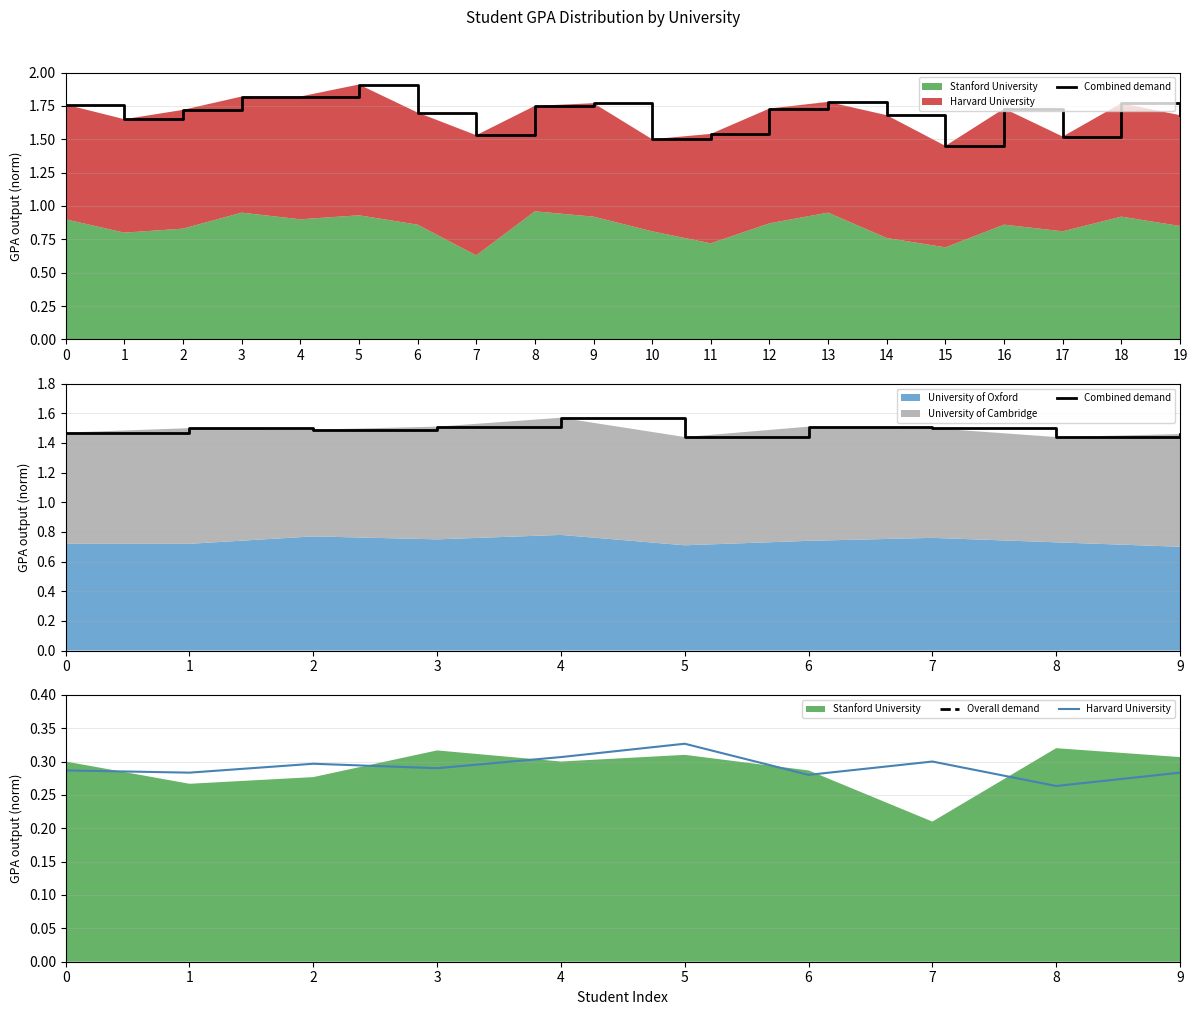

Does the chart display data point markers on the line(s)?

No